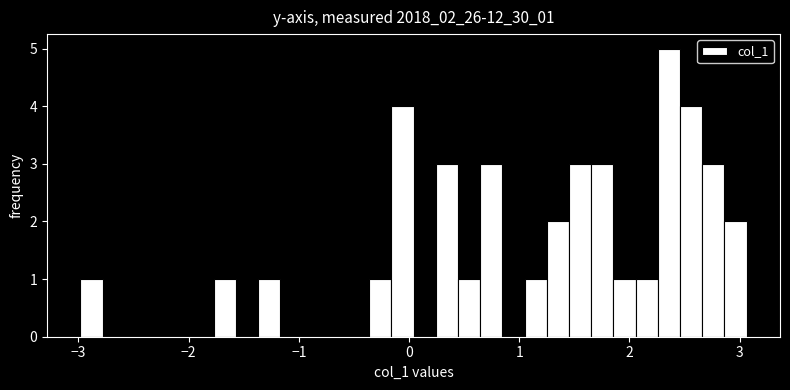

Read against the x-axis, roughly where is the centre of the tallest bar?

2.4